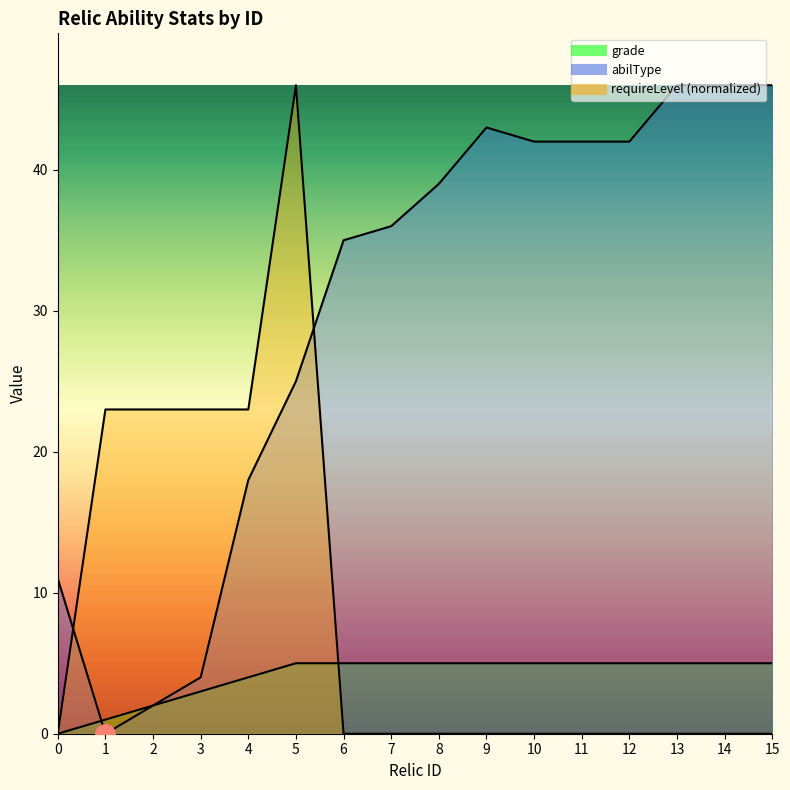

Where is the first local minimum for abilType?

1